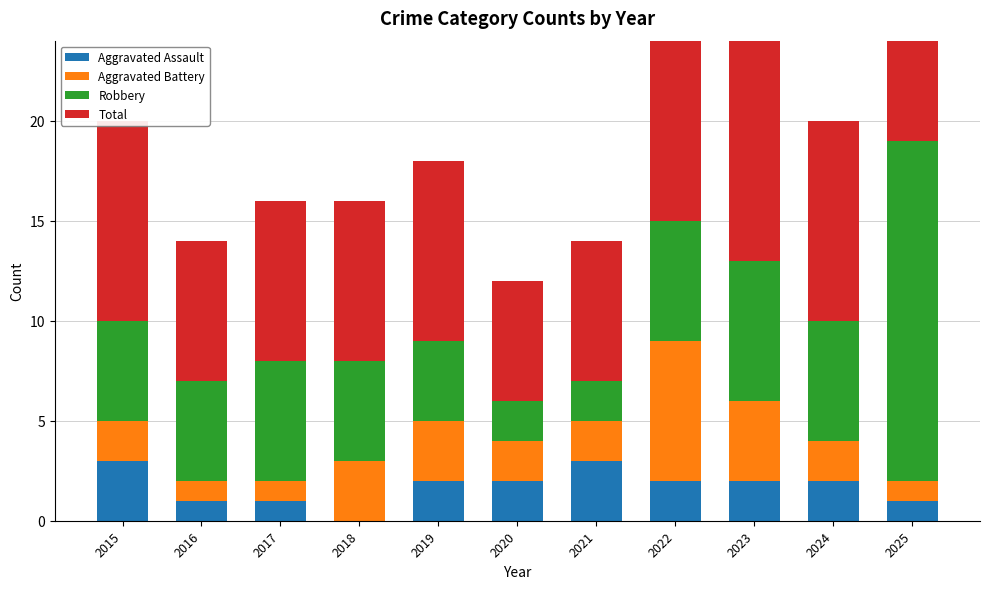

What is the difference between the second highest and second lowest values in the Total series?

8